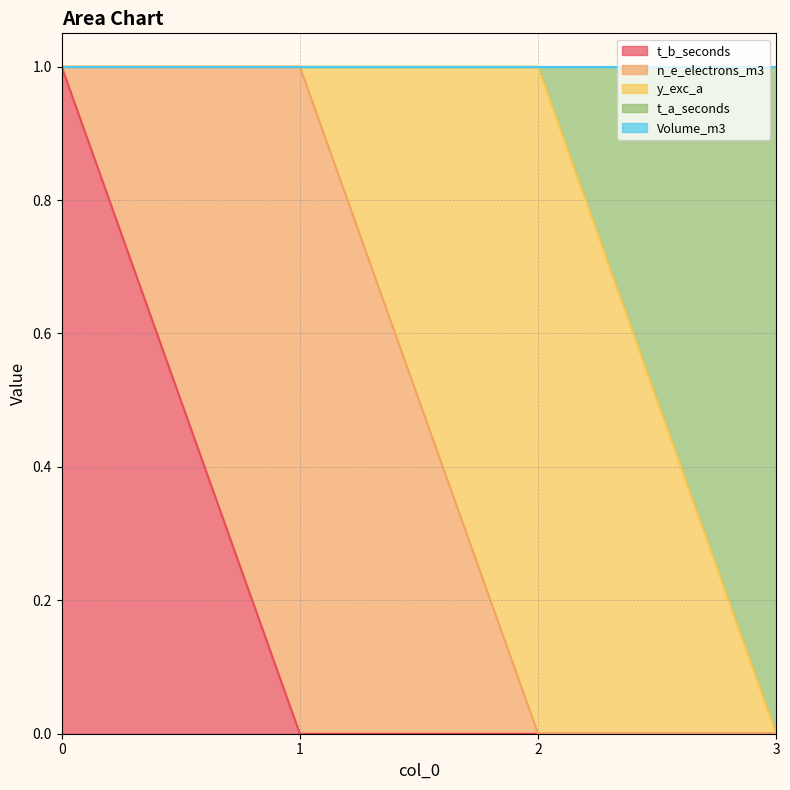

The t_b_seconds series shows 0 at 1. True or false?

True